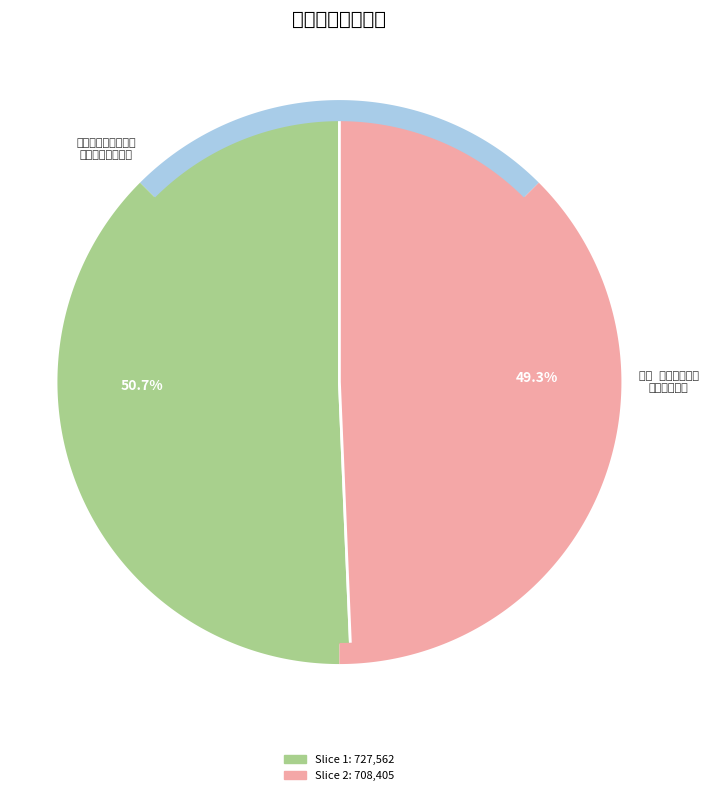

Is 薄幸  秋岳将以病去湖上留饮寓斋命制此词即用其题壁旧韵 the majority of the pie?

No